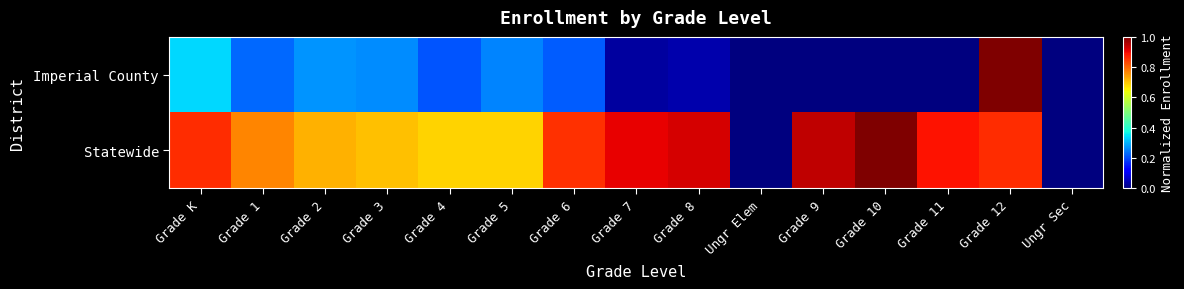

What is the total value across all series at Grade 6?

1.1